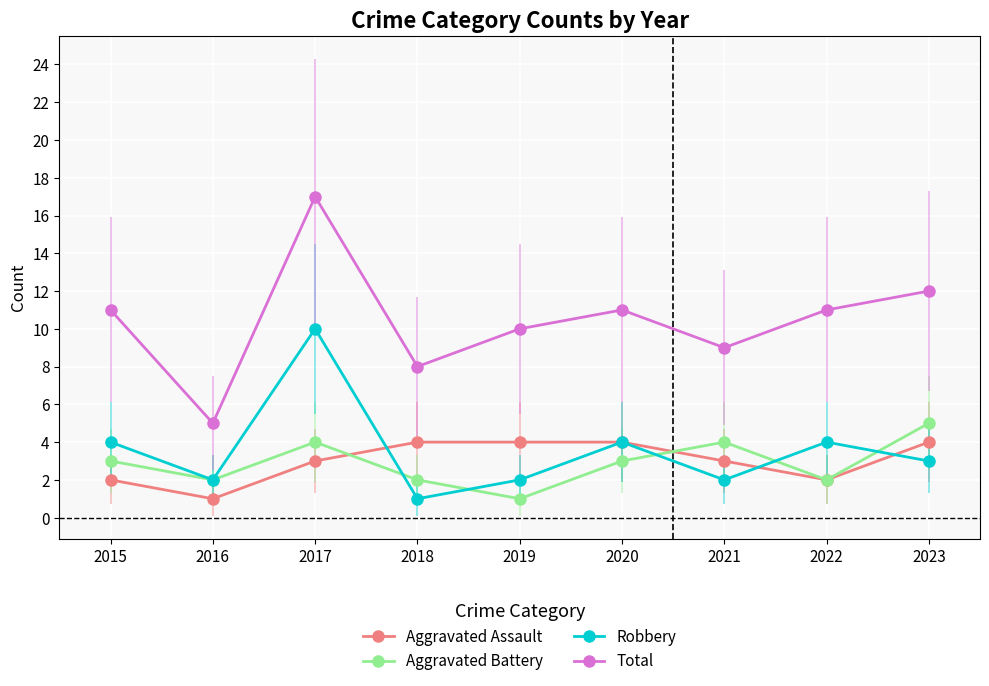

What value does the Total series have at 2019?

10